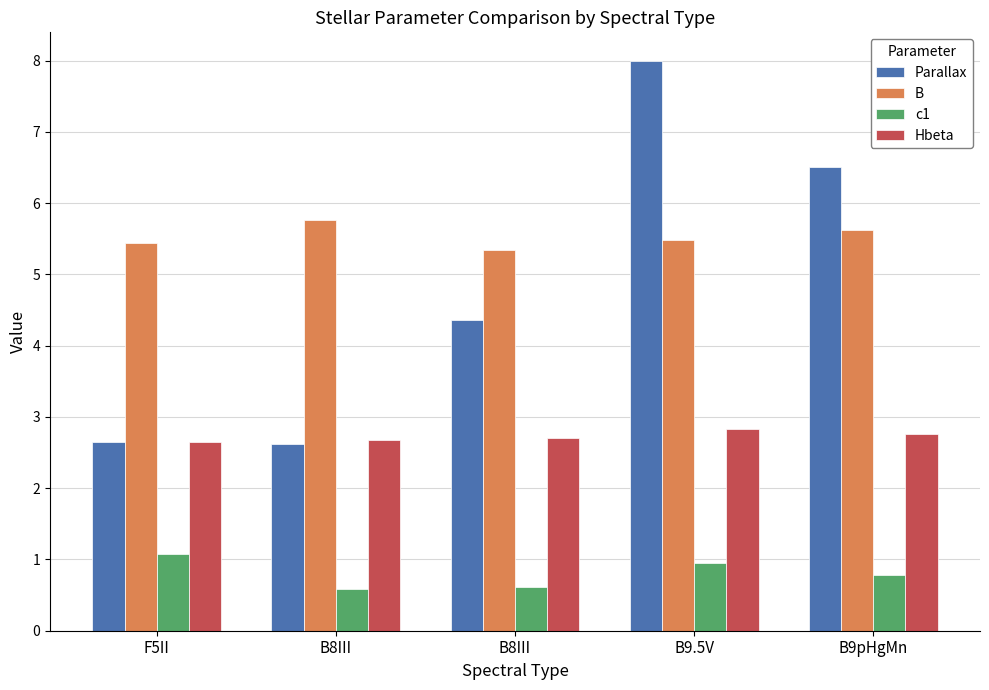

How many values in the Parallax series are below 4?

2